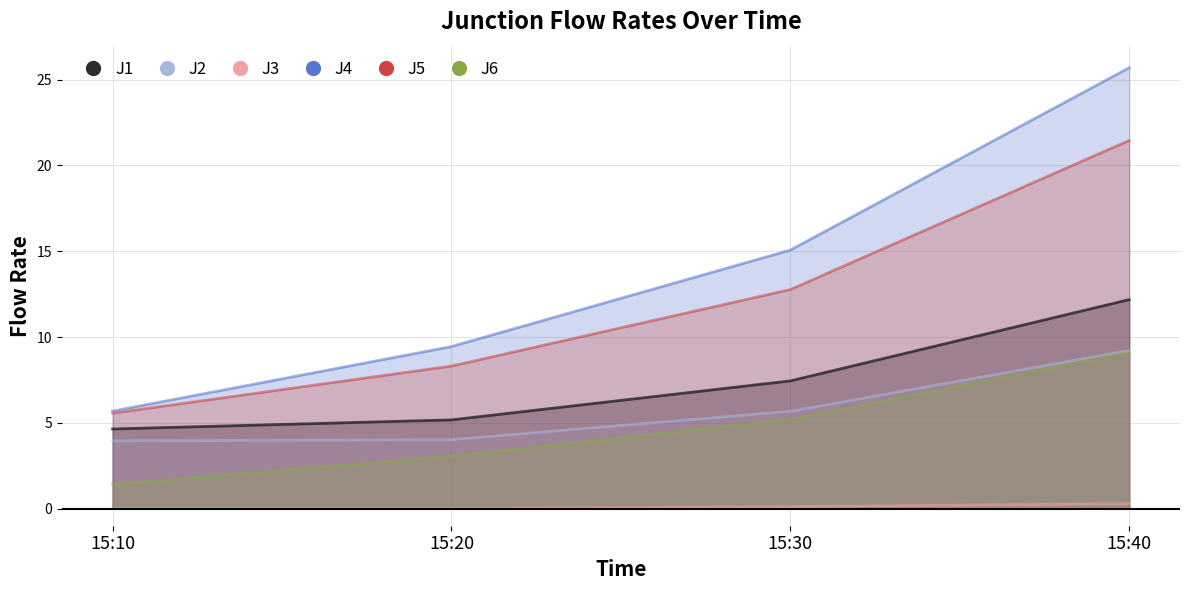

What is the highest value of the J2 series?

9.2